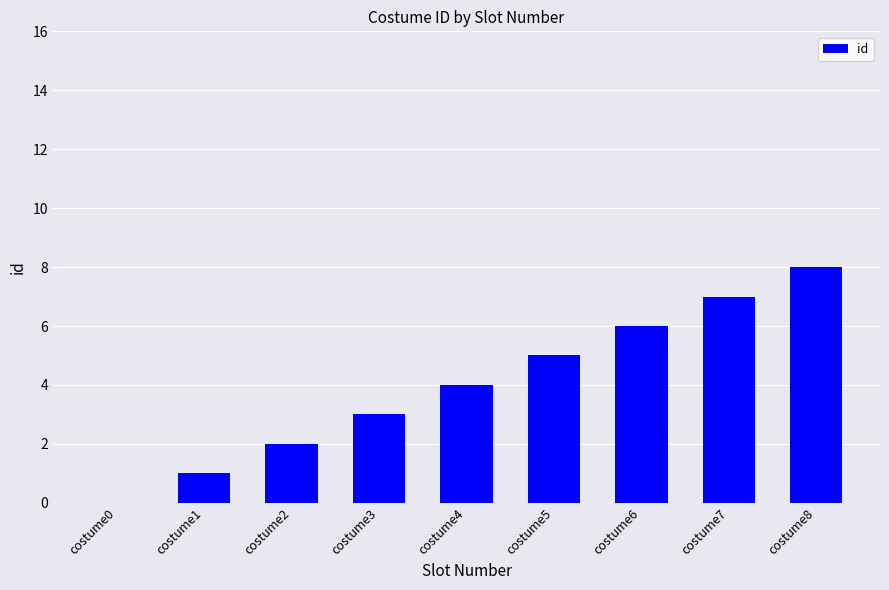

The value at costume3 is 3. True or false?

True